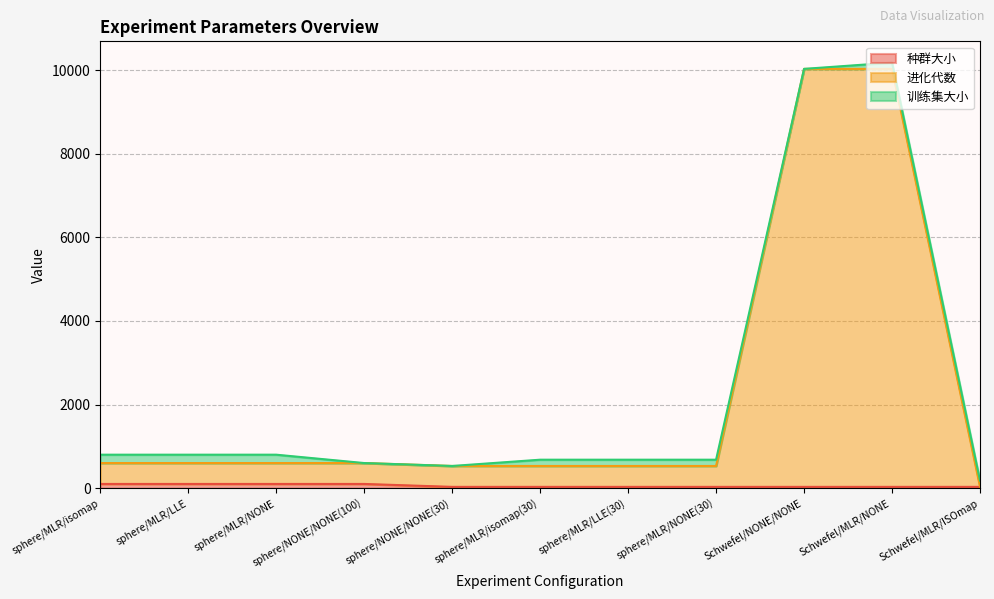

What is the sum of the 进化代数 values at Schwefel/MLR/NONE and sphere/MLR/isomap(30)?

10560